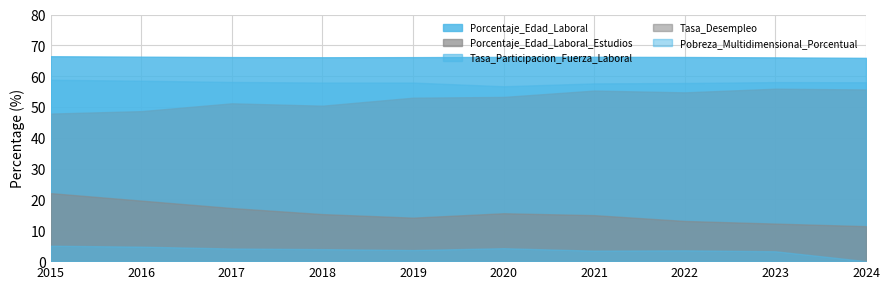

What is the difference between the second highest and second lowest values in the Porcentaje_Edad_Laboral series?

0.2